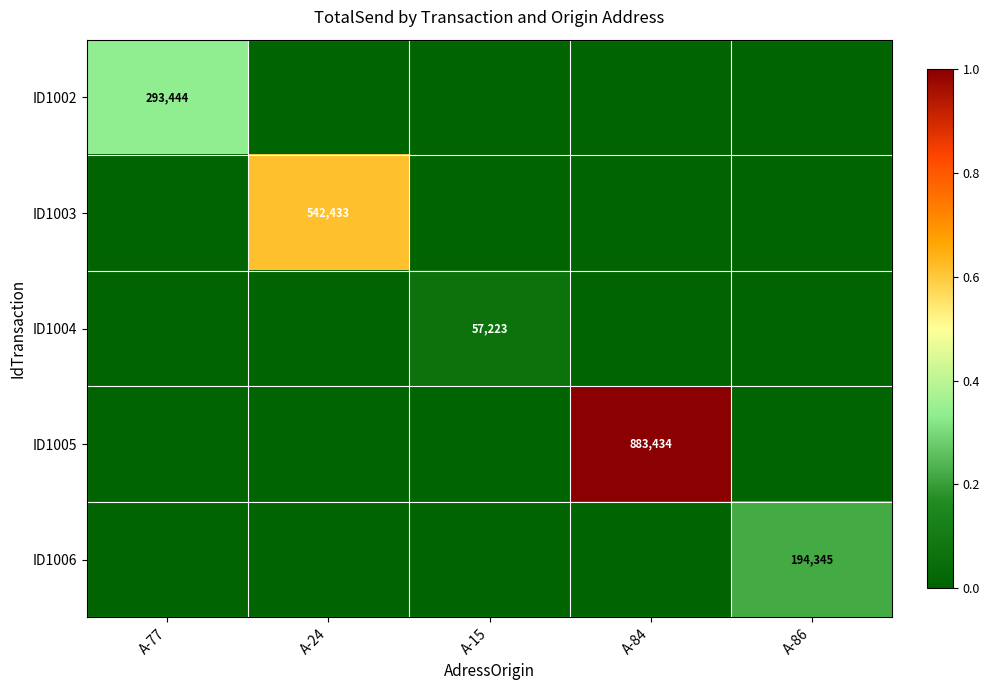

The value of ID1004 at A-15 is 31230. True or false?

False